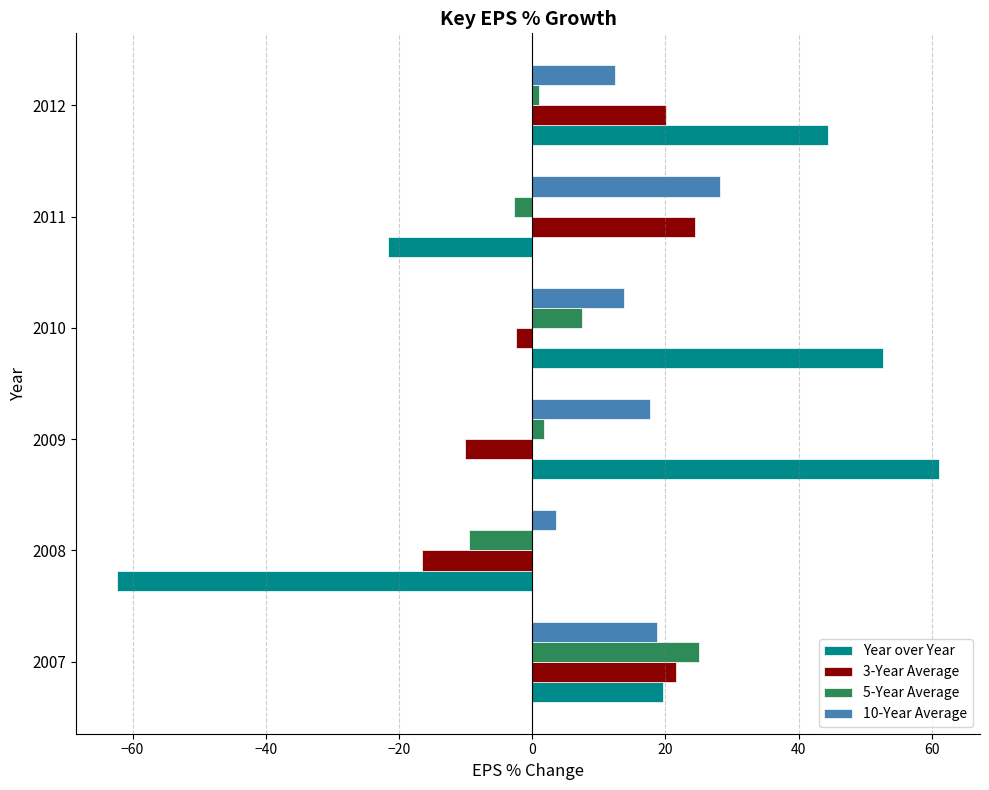

At which category does the chart reach its minimum across all series?

2008